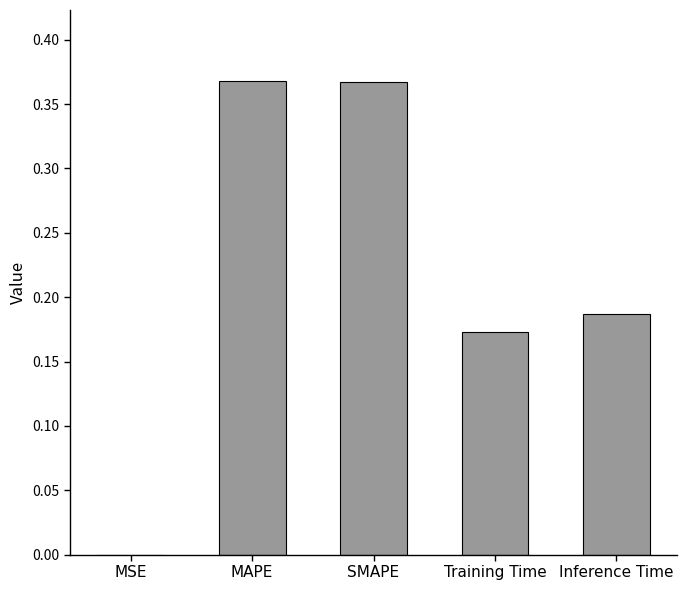

The chart shows a value of 0.1 at Inference Time. True or false?

False